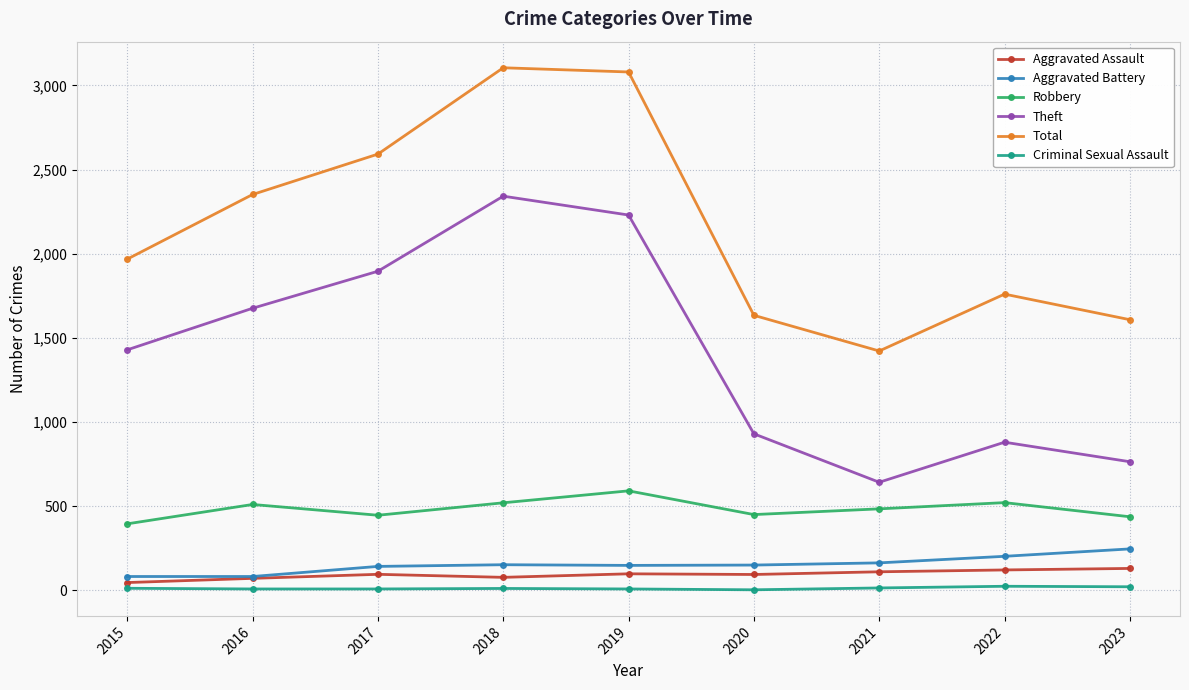

What is the lowest value of the Theft series?

642